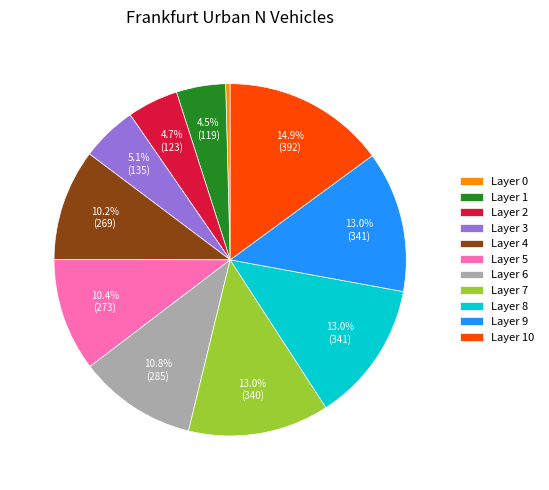

What is the ratio of the value at Layer 10 to the value at Layer 2?

3.2